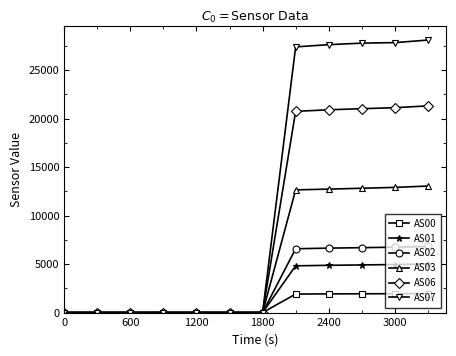

Which series has the widest spread of values?

AS07